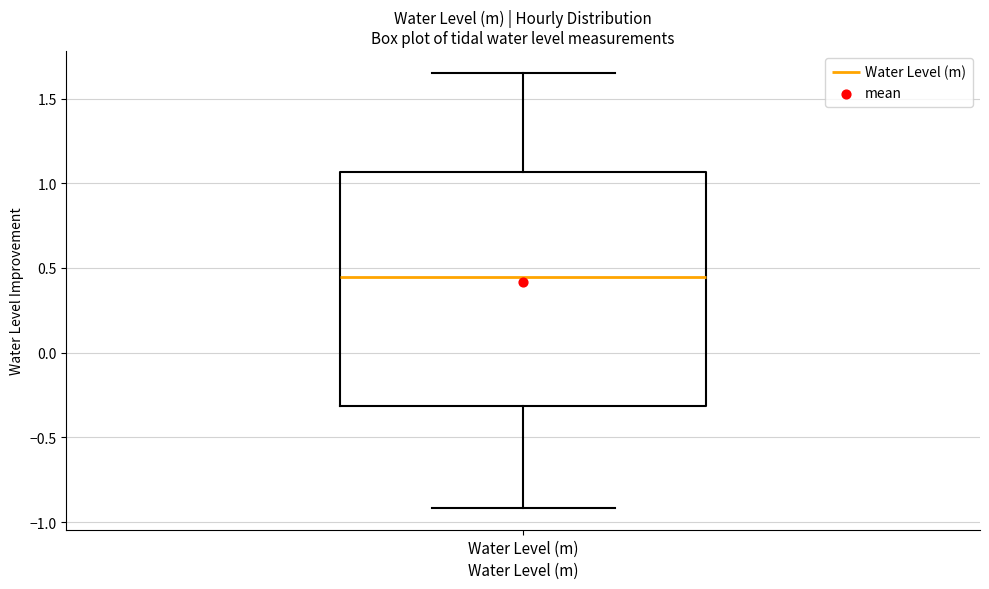

Transcribe this box plot: give where the median line is, the range the box spans, and where the two whiskers end, as read against the y-axis. The values are not printed on the chart, so give them approximately, as read against the axis.

median 0.45, box -0.30 to 1.05, whiskers -0.90 to 1.65